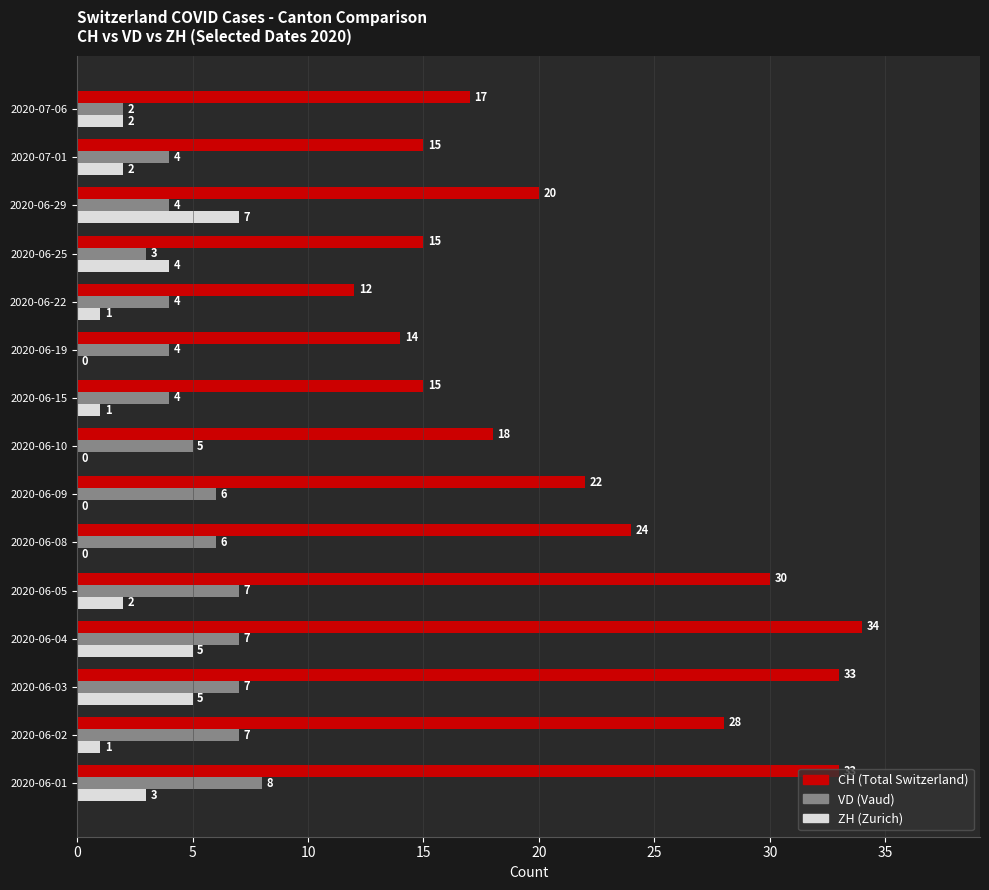

What is the total value across all series at 2020-06-03?

45